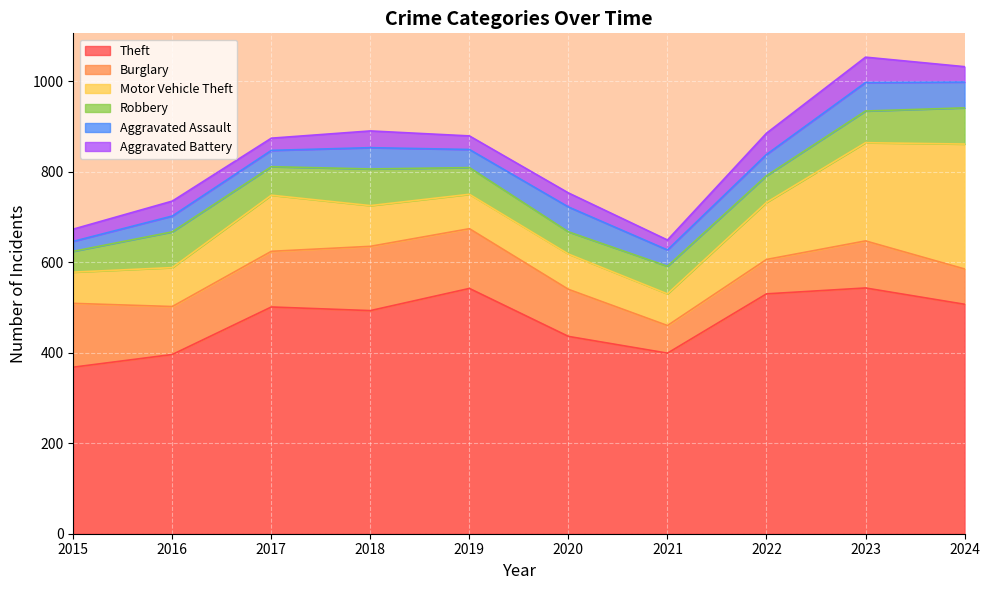

Count the number of data series in this chart.

6